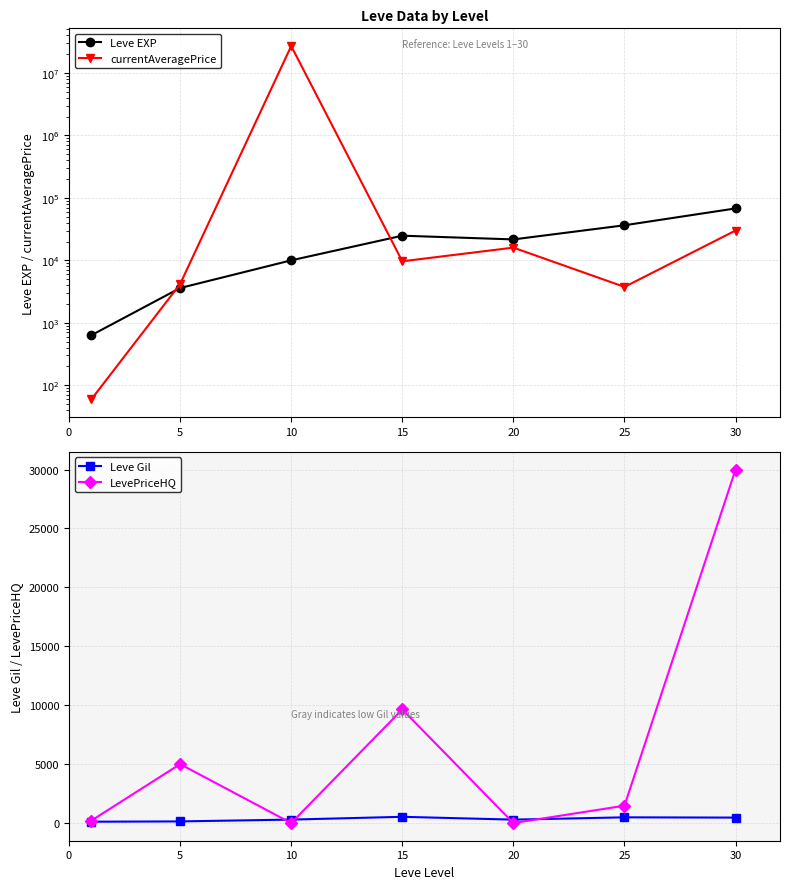

How many interior local peaks does the currentAveragePrice series have?

2